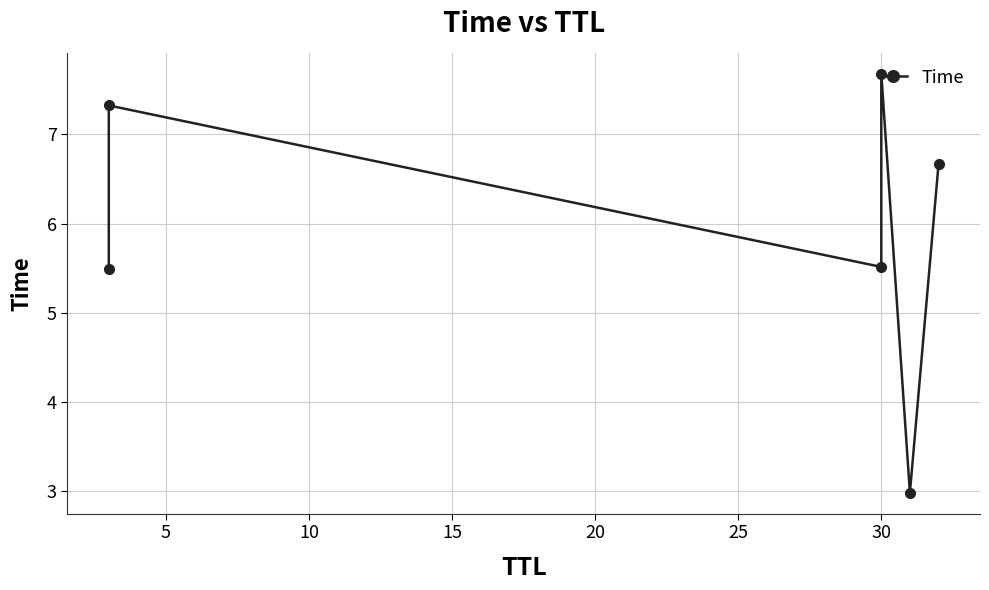

What is the smallest value displayed?

3.0